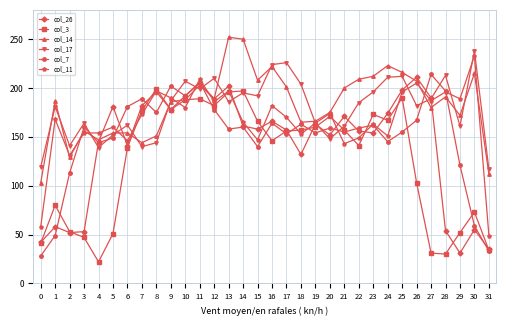

What are all the series names shown in the legend?

col_26, col_3, col_14, col_17, col_7, col_11